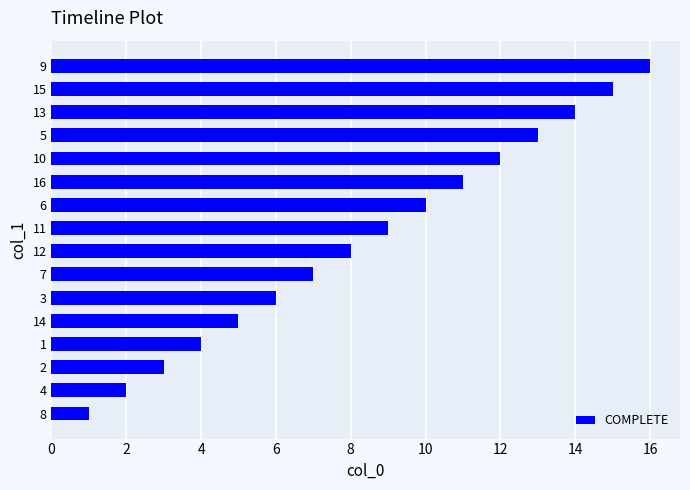

What is the change in value from 1 to 13?

+10